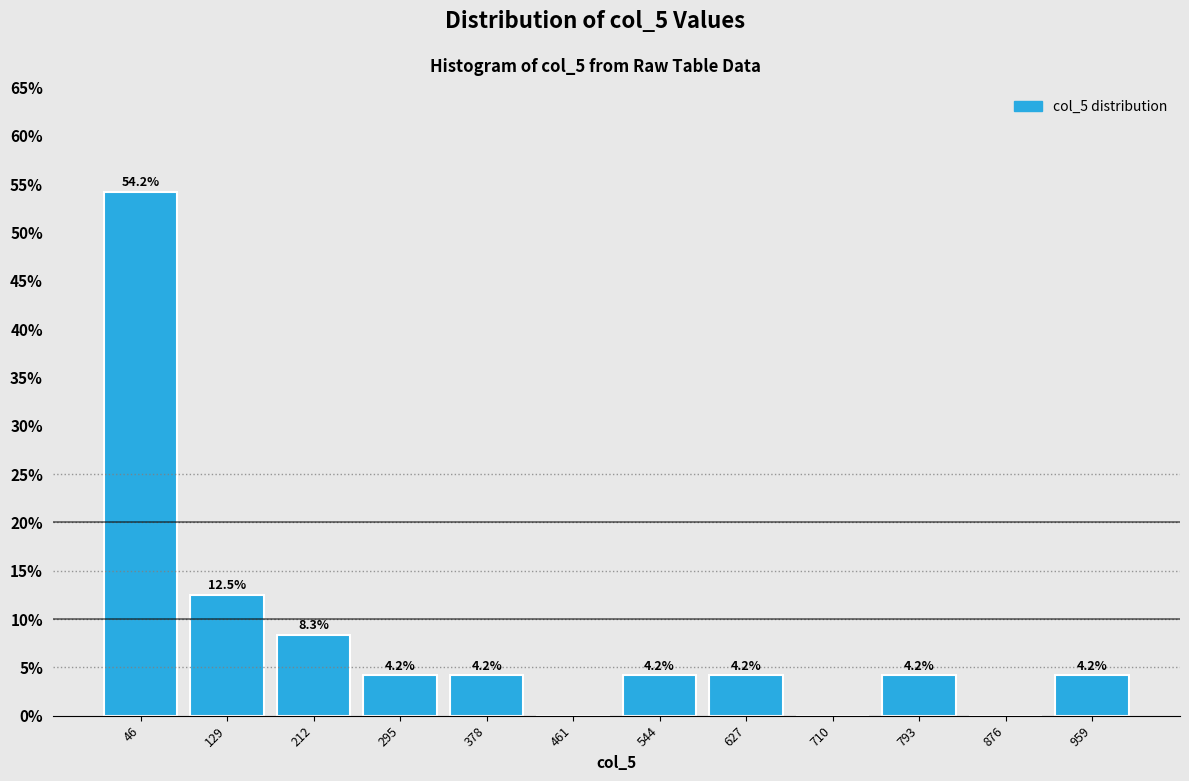

Over which range of the x-axis is the bar tallest?

10 to 90